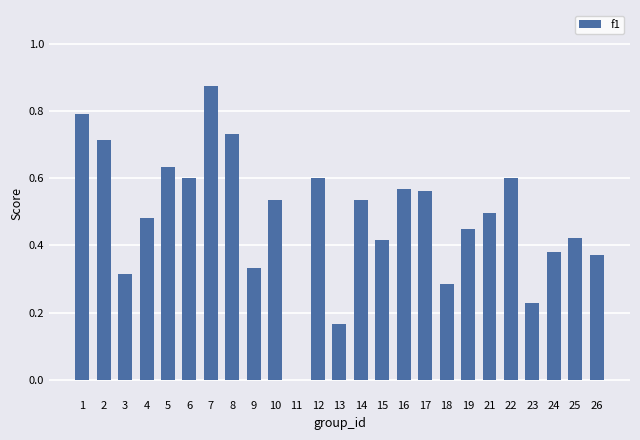

Is it true that the value at 4 is 0.7?

False